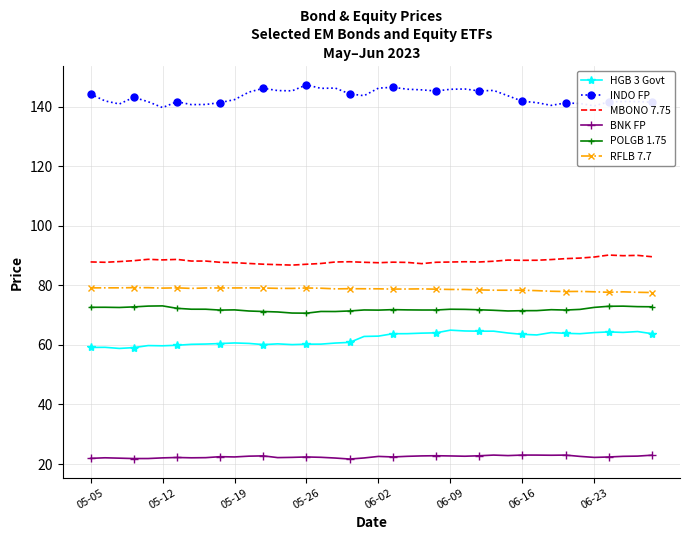

True or false: RFLB 7.7 and BNK FP intersect in this chart.

False